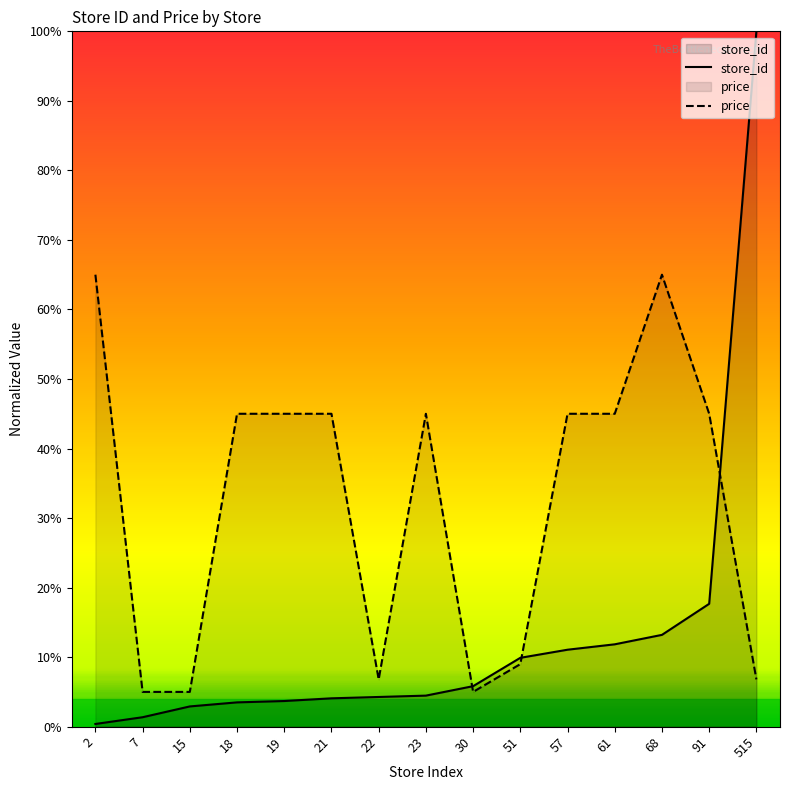

What is the total value across all series at 21?

49.1